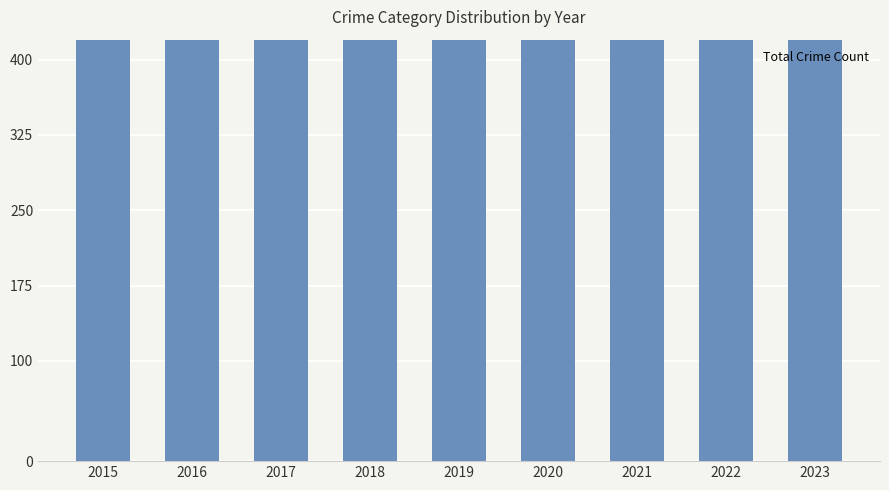

The chart shows a value of 593 at 2017. True or false?

True